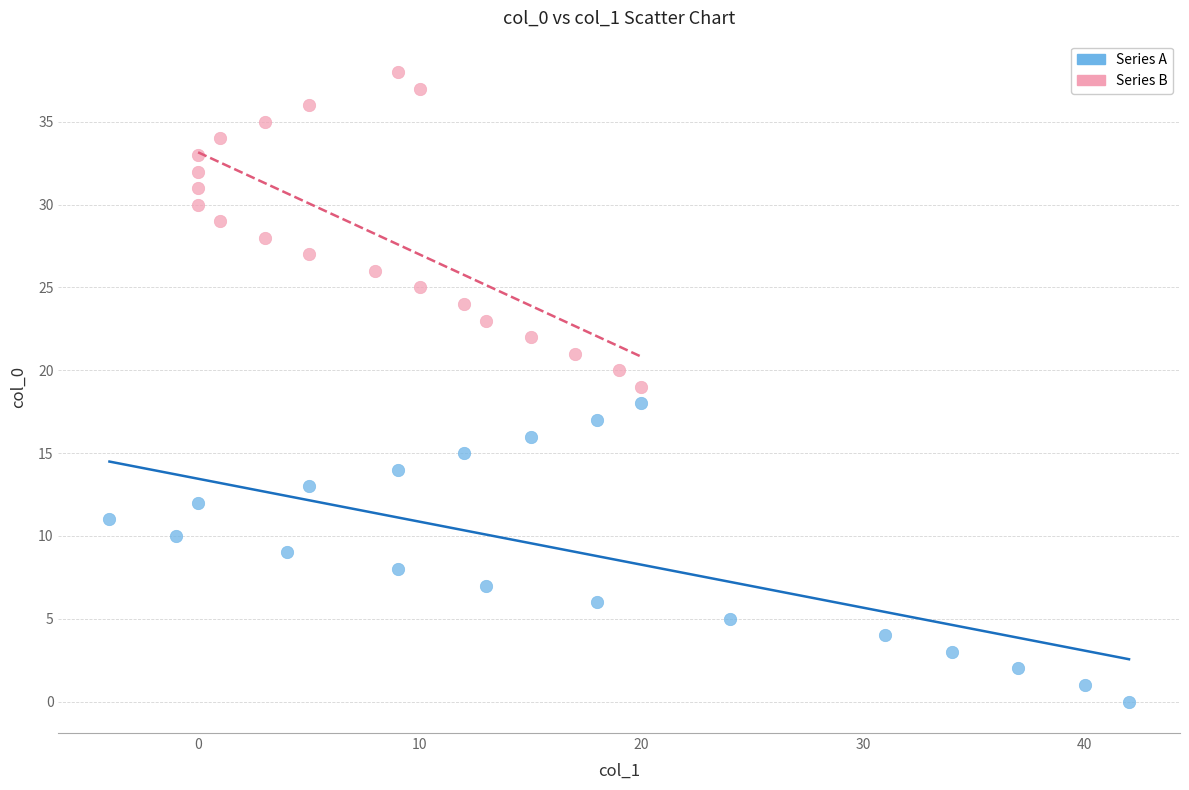

Which series reaches the maximum Y coordinate?

Series B